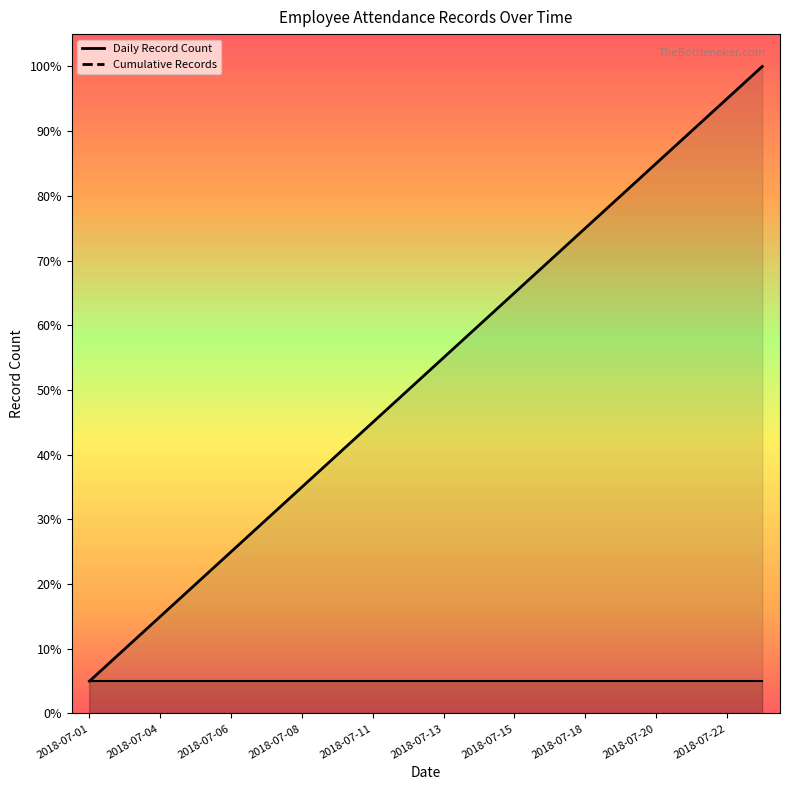

Which label corresponds to the largest value in the chart?

2018-07-23